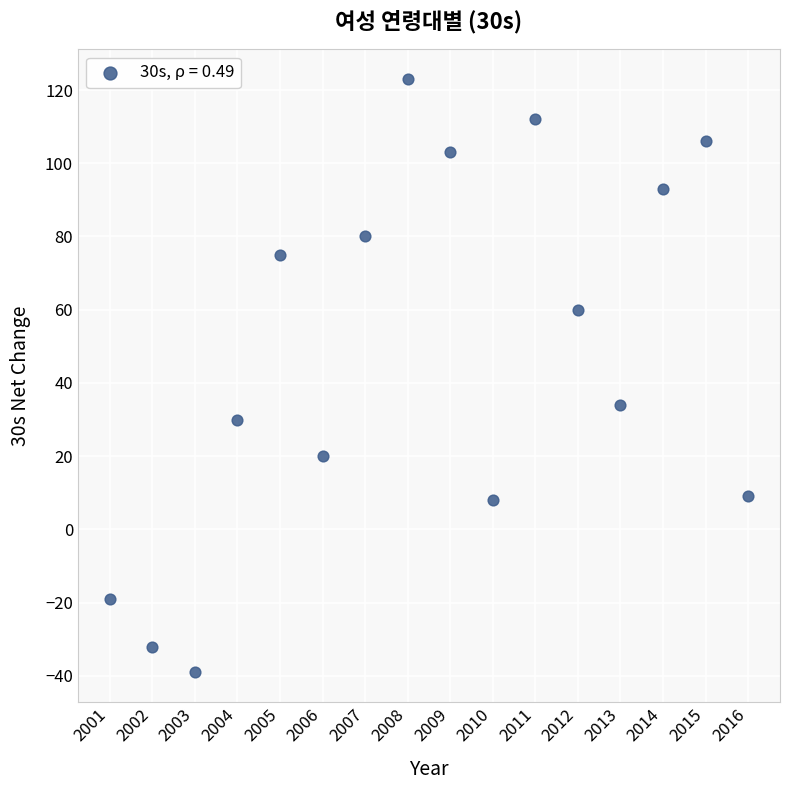

What is the range of Y values (max minus min)?

162